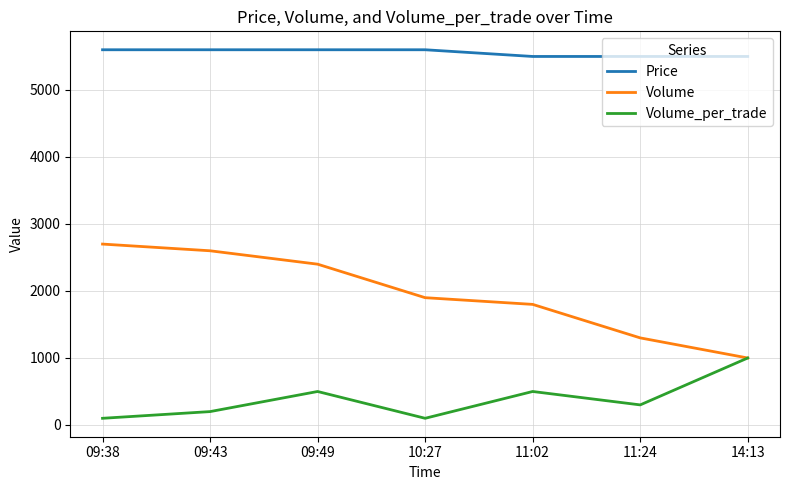

Which series changed the most between 10:27 and 11:24?

Volume